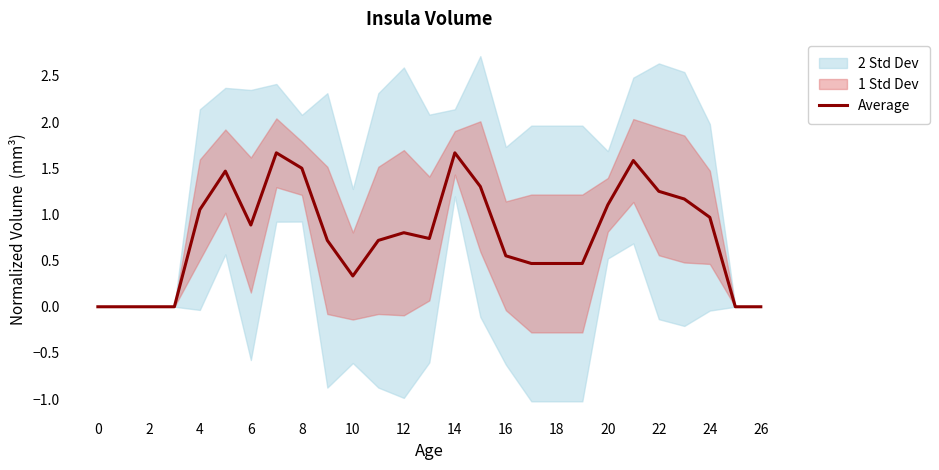

True or false: the data has more than 1 interior local peaks.

True